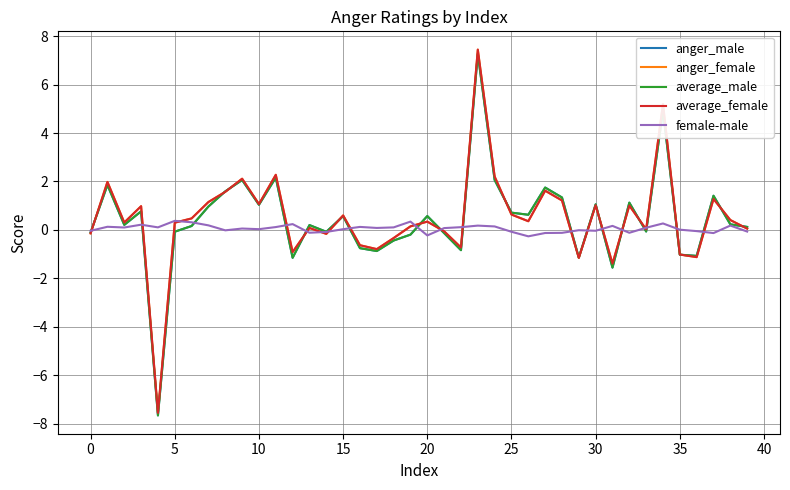

How many lines are shown in the chart?

5